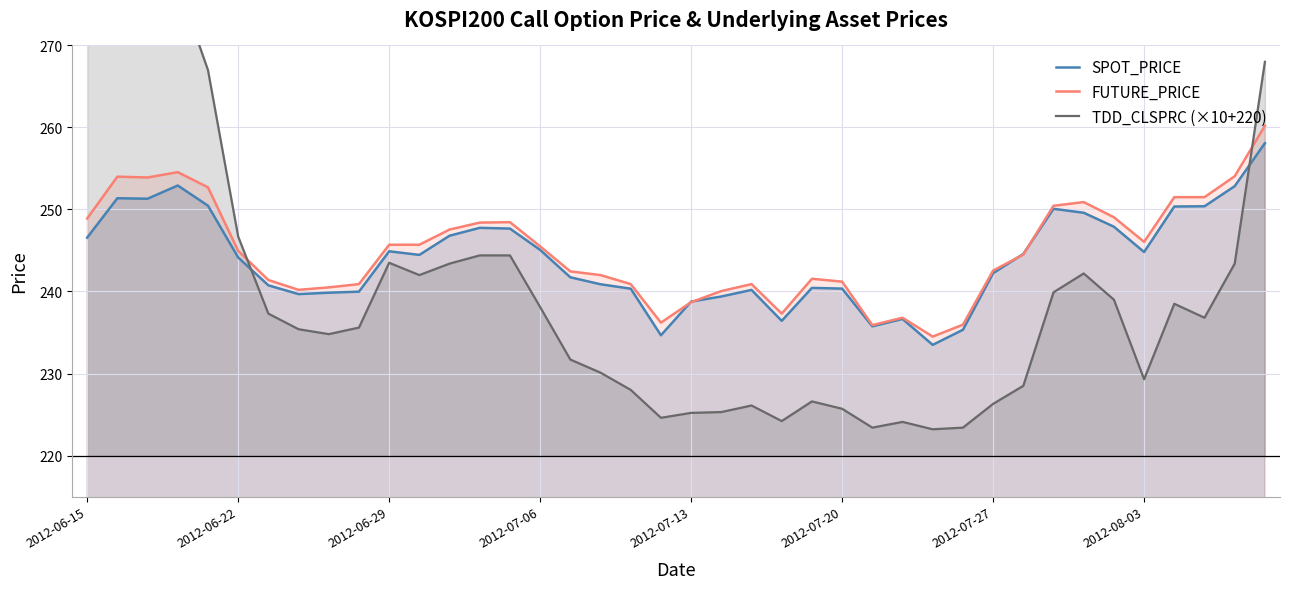

Which series ends up on top after the final intersection of TDD_CLSPRC (×10+220) and SPOT_PRICE?

TDD_CLSPRC (×10+220)